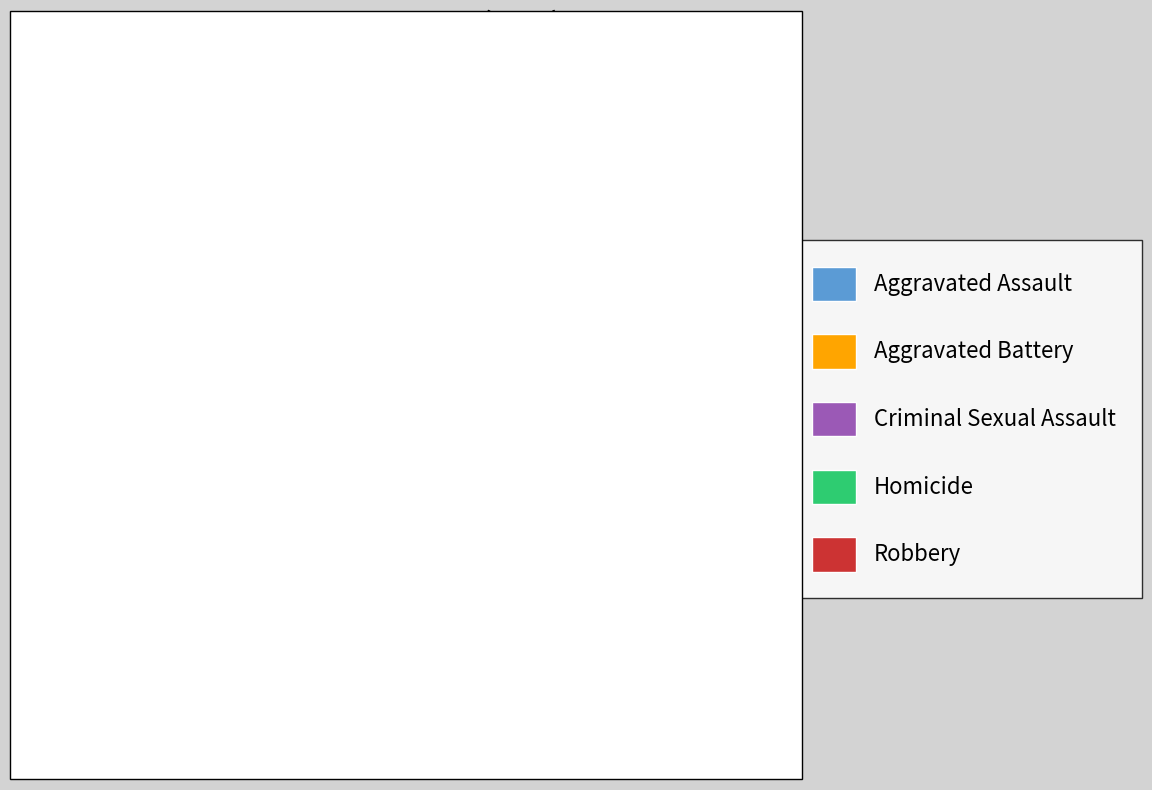

How much of the chart is everything except Criminal Sexual Assault?

95.5%